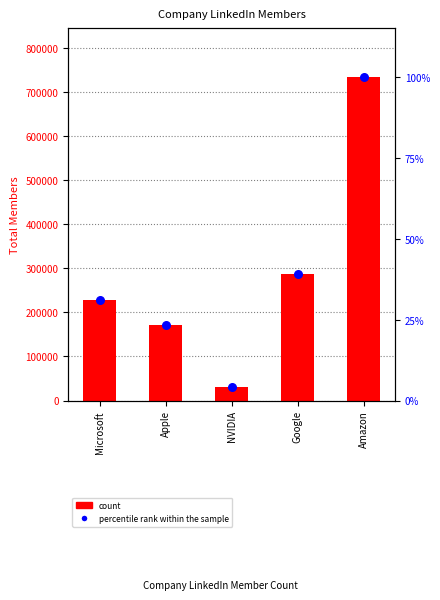

At how many categories does at least one series exceed 132869?

4